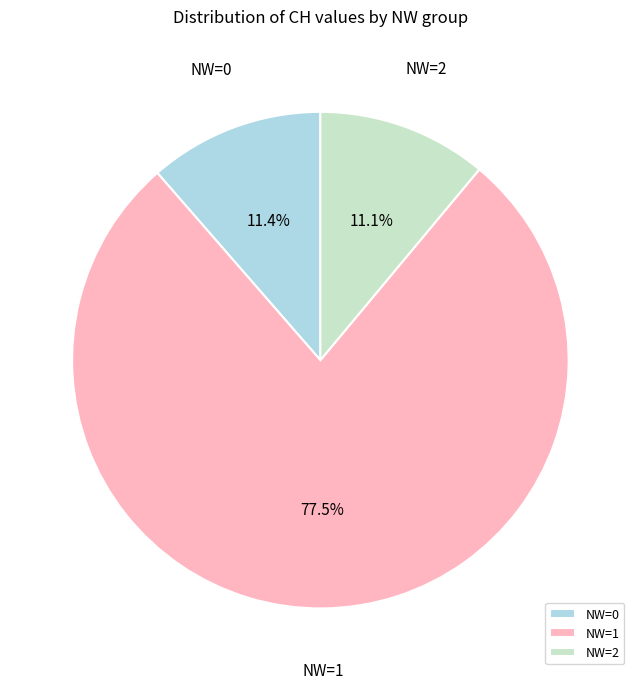

To the nearest percent, what is the difference between the largest and smallest slice percentages?

66%